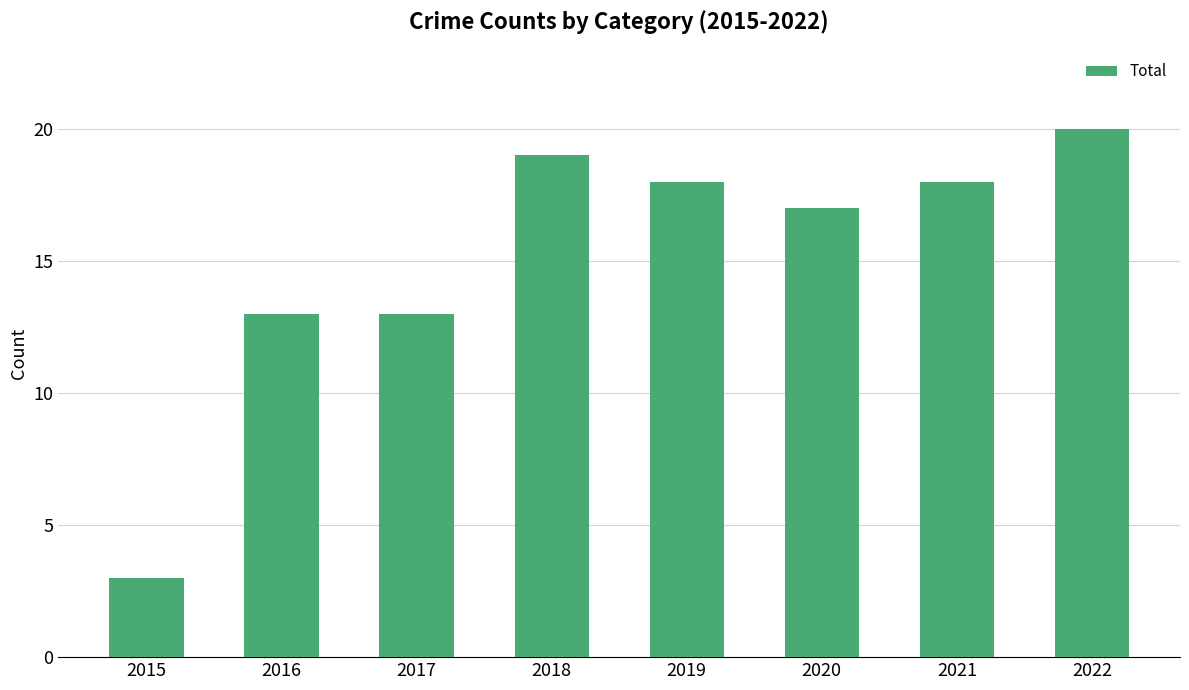

How many values are below 18?

4